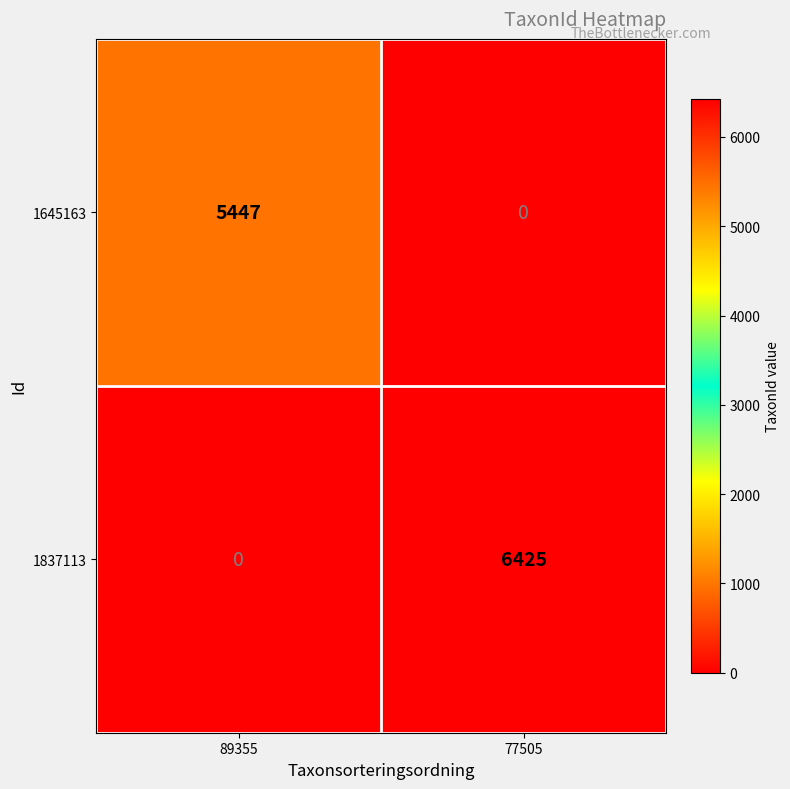

Reading left to right, list all the values displayed in this chart.

1645163: 89355=5447	77505=0
1837113: 89355=0	77505=6425